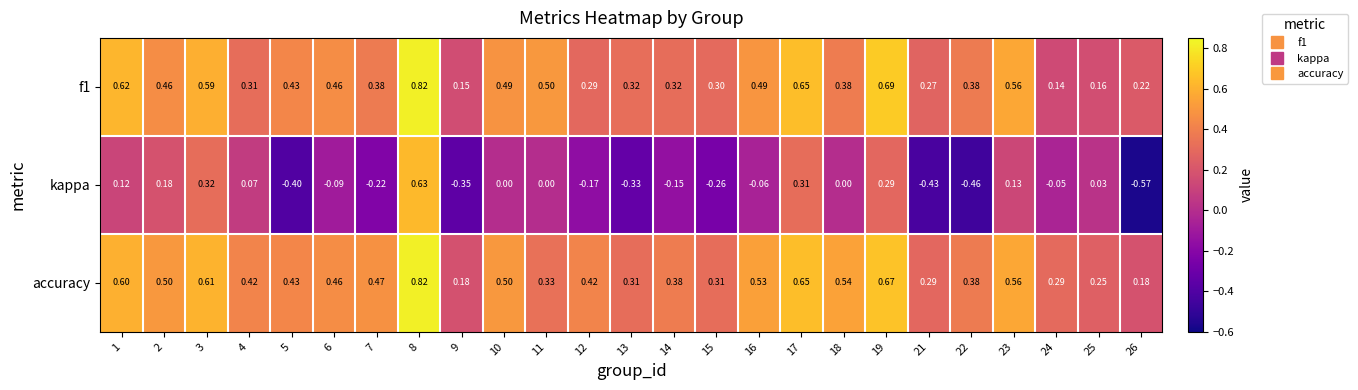

Rank the series at 7 from highest to lowest value.

accuracy, f1, kappa